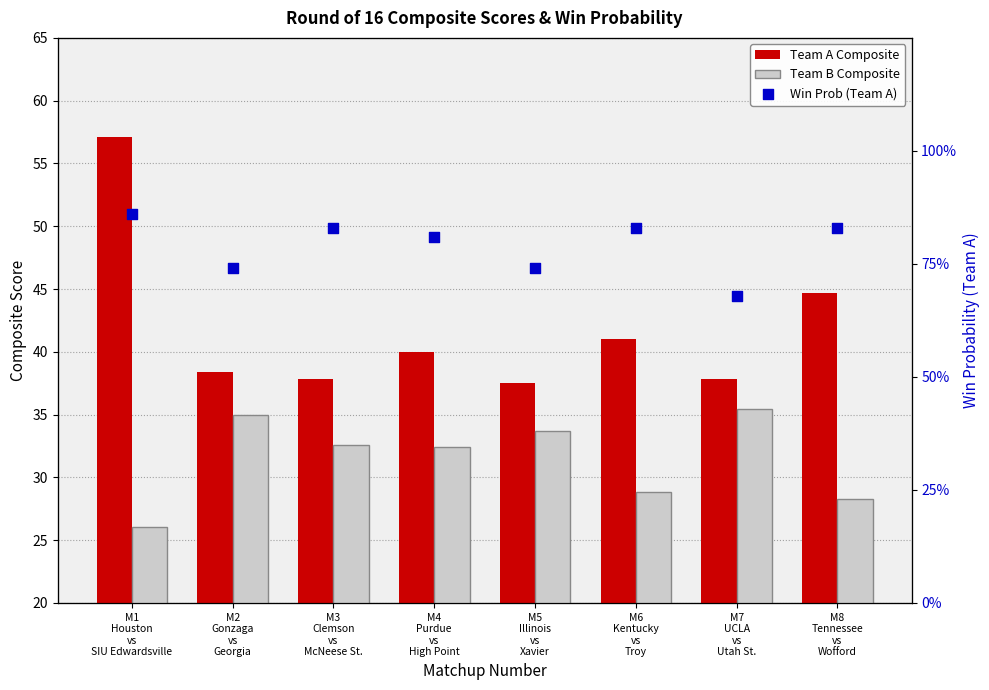

Is the value of win_prob_A at M1
Houston
vs
SIU Edwardsville greater than the value of teamA_composite at M2
Gonzaga
vs
Georgia?

No